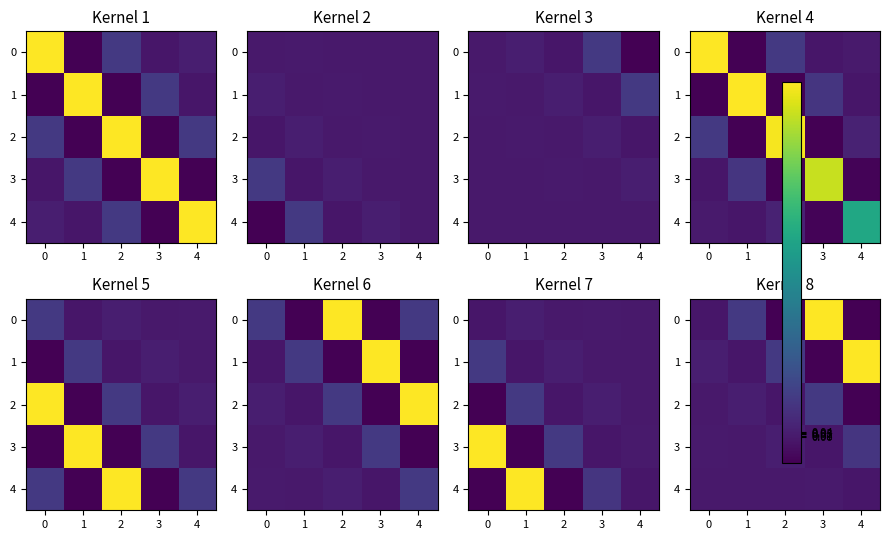

Which category has the lowest value in the 1 series?

3